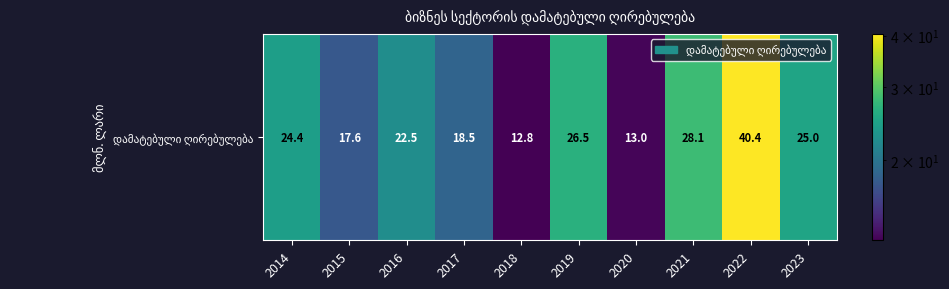

Count the number of data series in this chart.

1